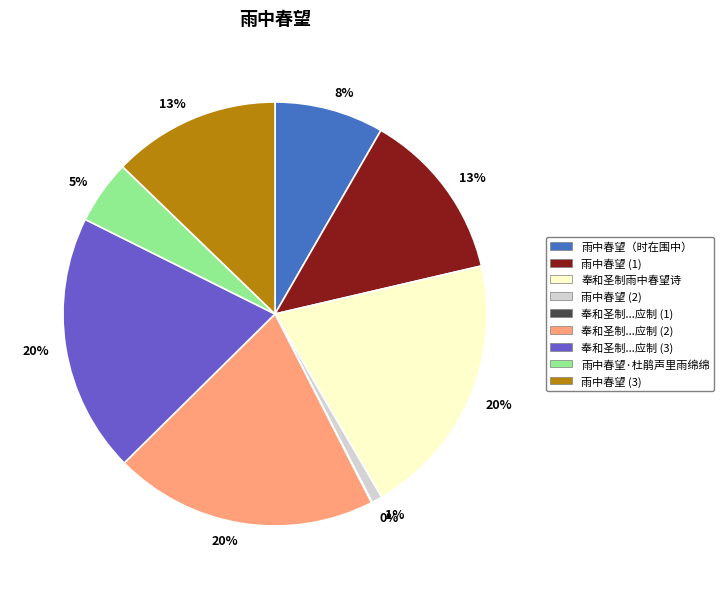

To the nearest percent, what is the average slice percentage?

11%